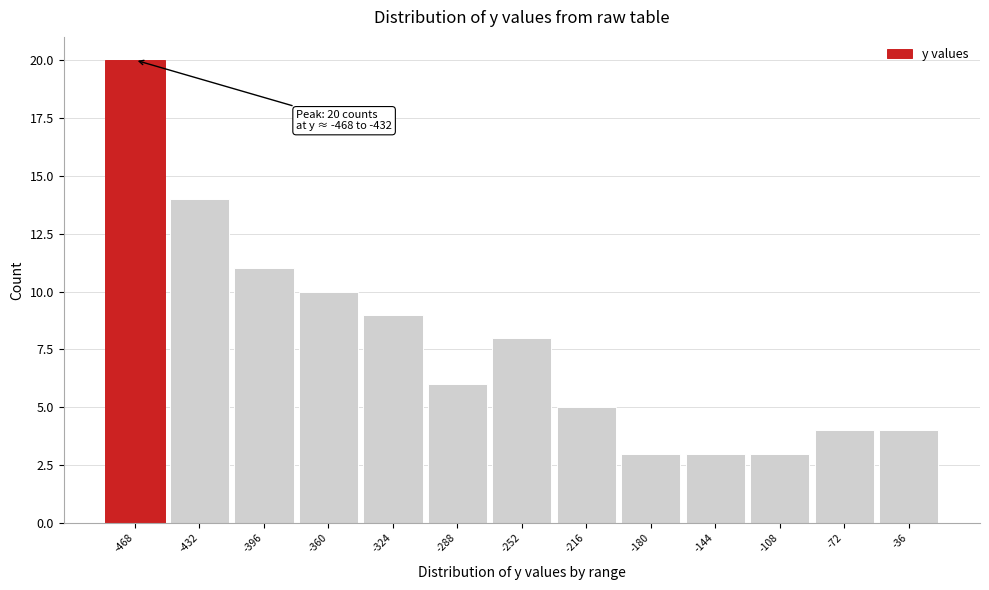

Reading right to left, extract all data points from this chart.

4	4	3	3	3	5	8	6	9	10	11	14	20